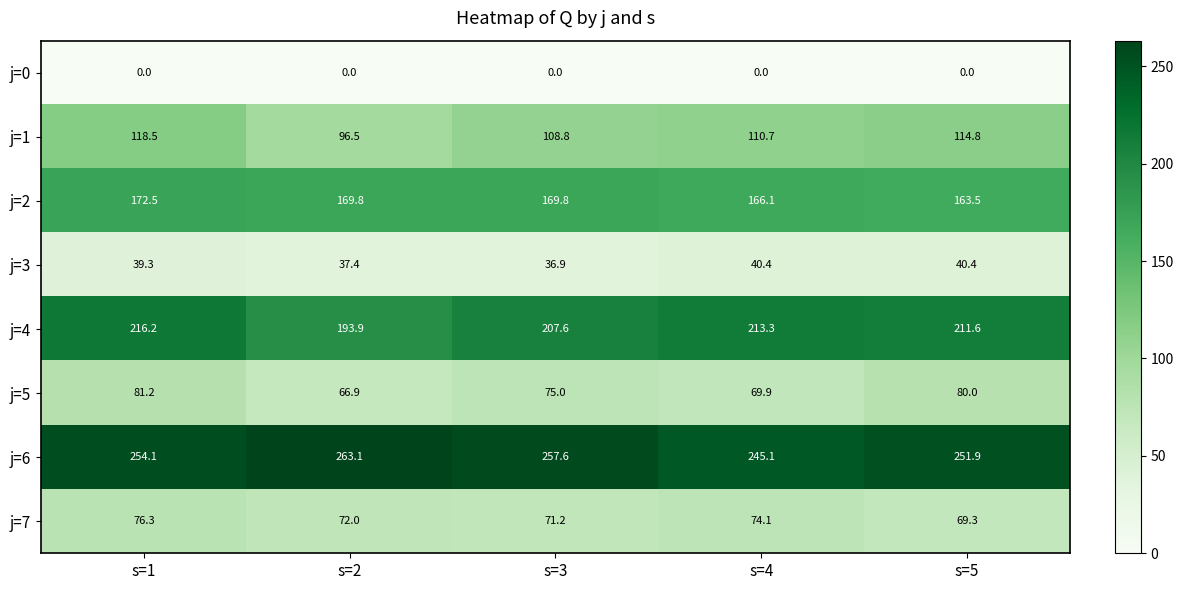

At how many categories does at least one series exceed 188?

5